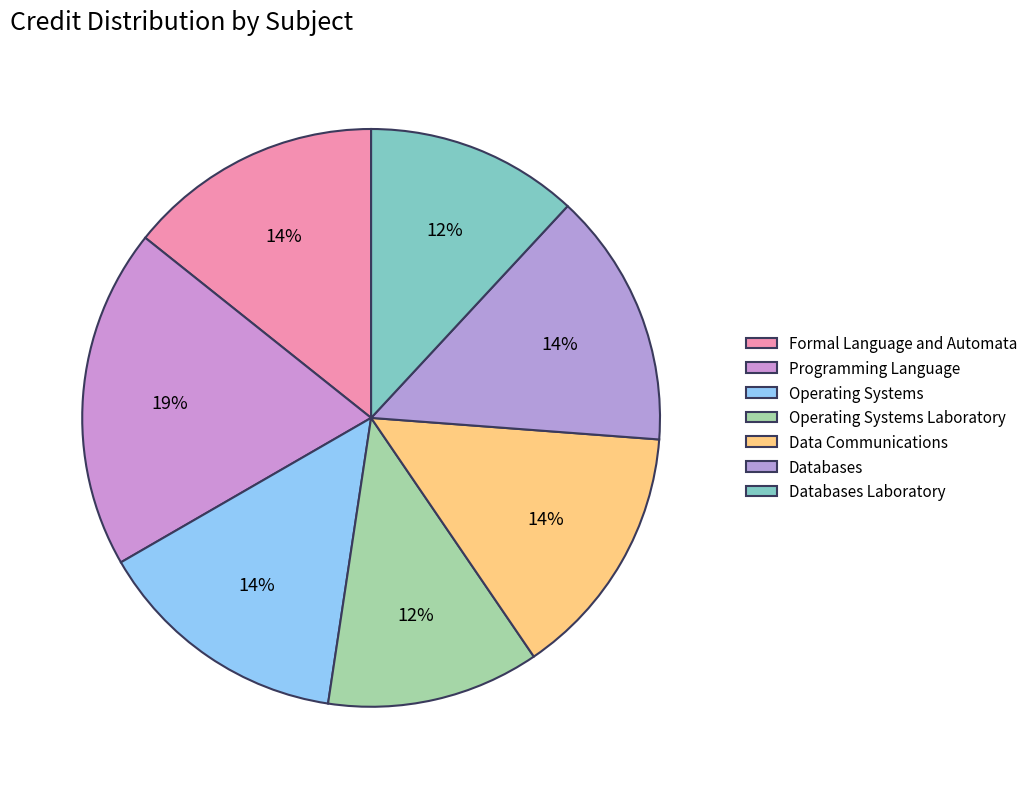

To the nearest percent, what is the combined percentage of Databases Laboratory and Operating Systems?

26%